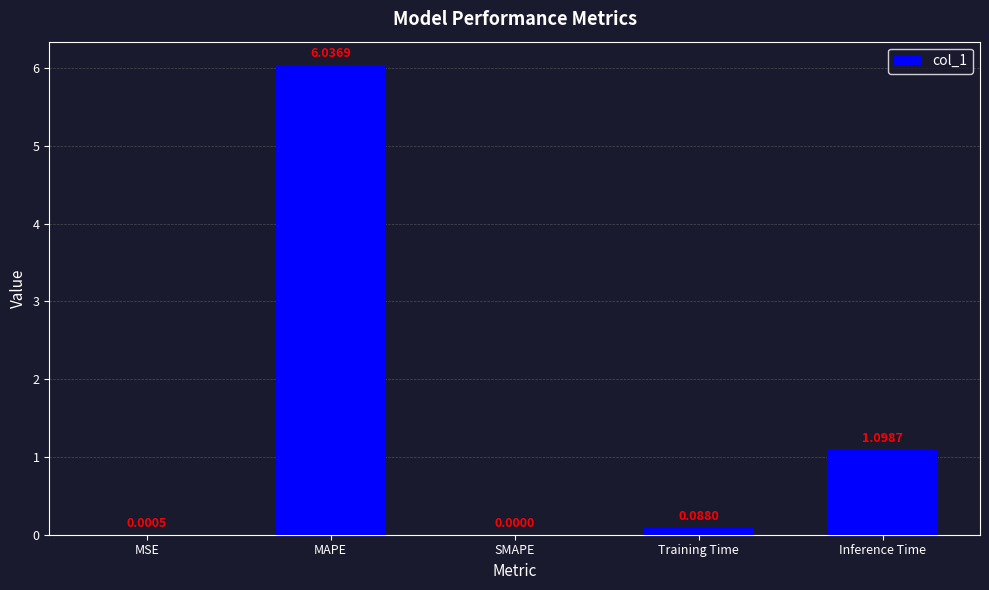

Between MAPE and SMAPE, which is larger?

MAPE